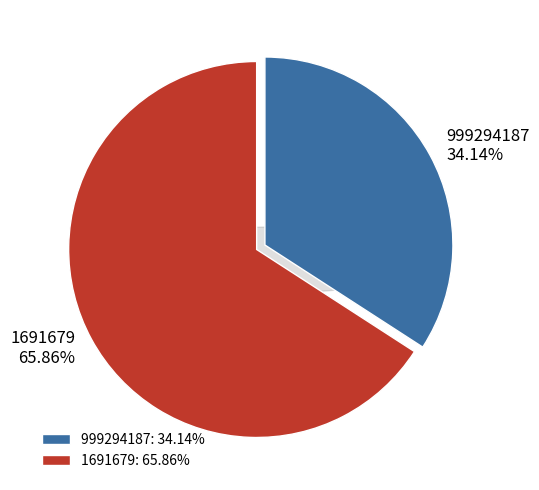

Is it true that 999294187 is 34% of the pie?

True